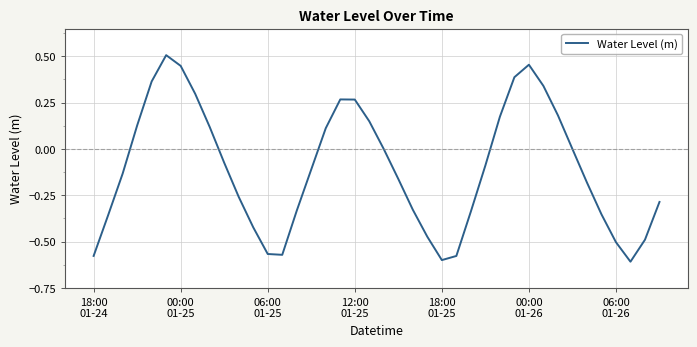

What is the difference between the maximum and minimum values?

1.1